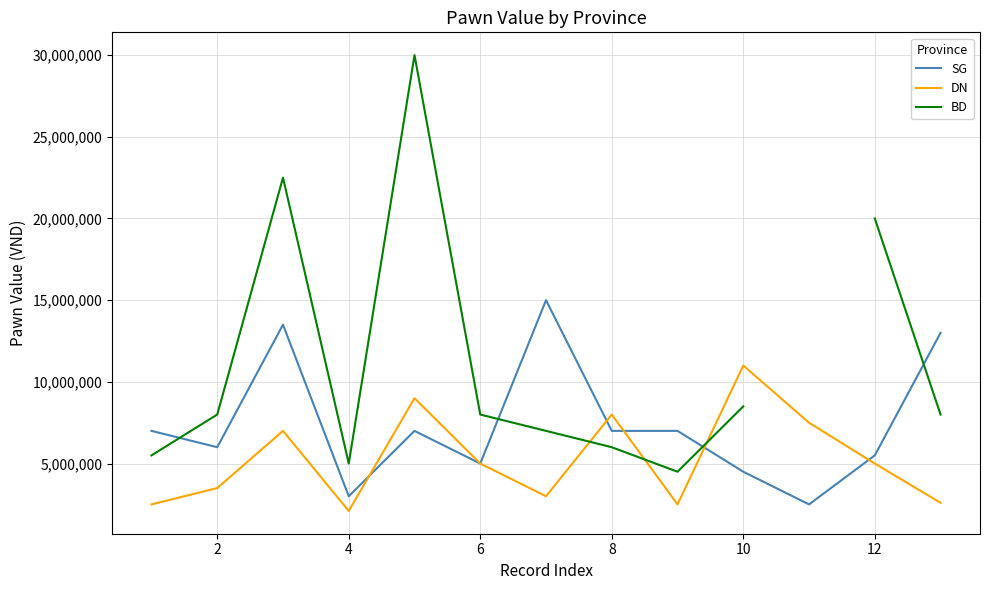

What is the minimum value shown in the chart?

2100000.0